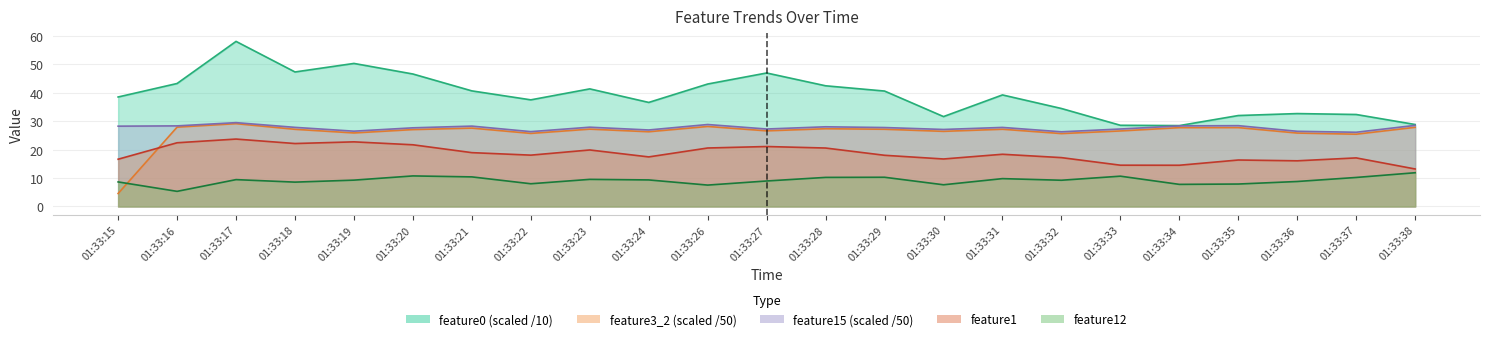

At which category is the sum across all series the highest?

01:33:17